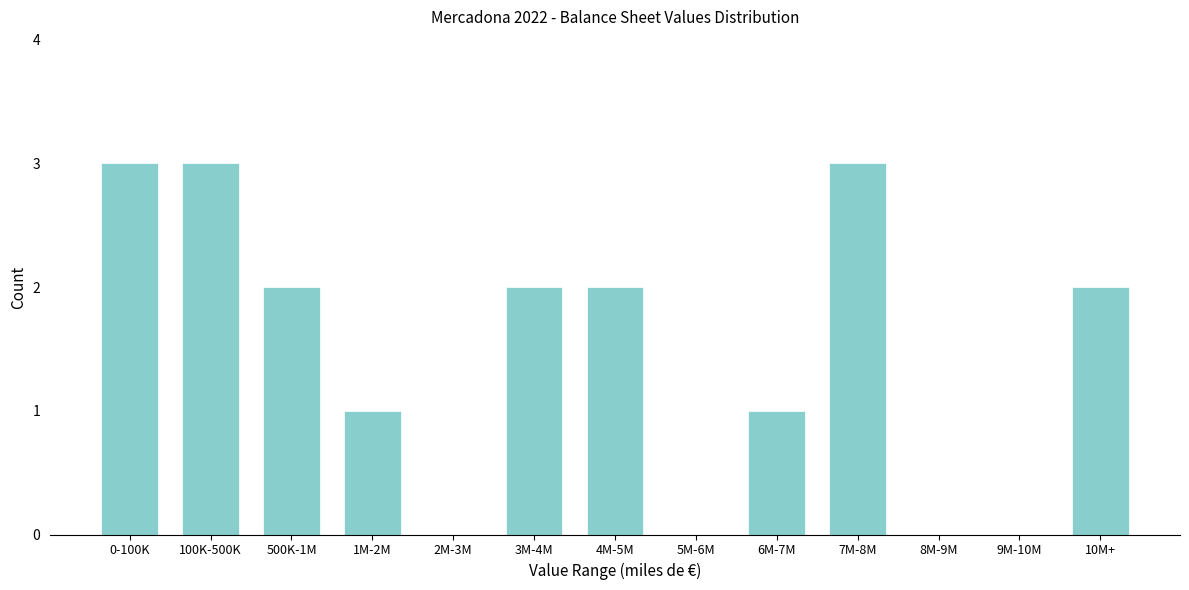

Reading left to right, list all the values displayed in this chart.

0-100K=3	100K-500K=3	500K-1M=2	1M-2M=1	2M-3M=0	3M-4M=2	4M-5M=2	5M-6M=0	6M-7M=1	7M-8M=3	8M-9M=0	9M-10M=0	10M+=2